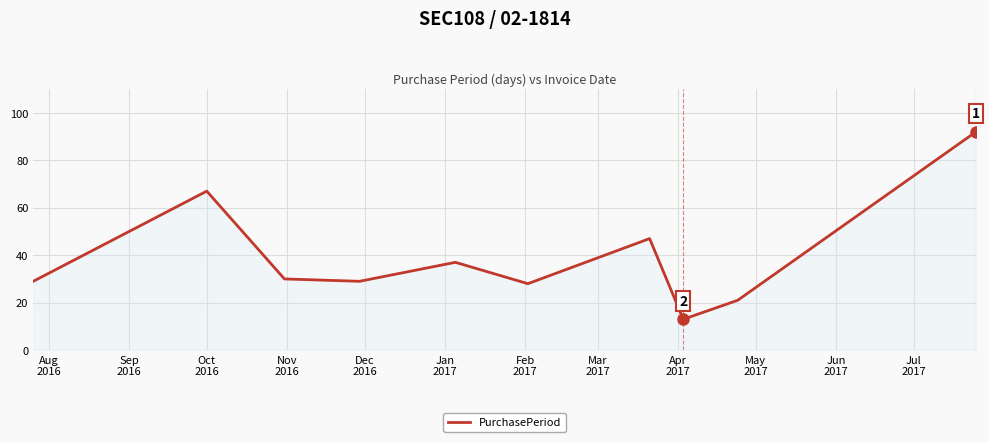

Reading right to left, transcribe all the data shown in this chart.

92	21	13	47	28	37	29	30	67	29